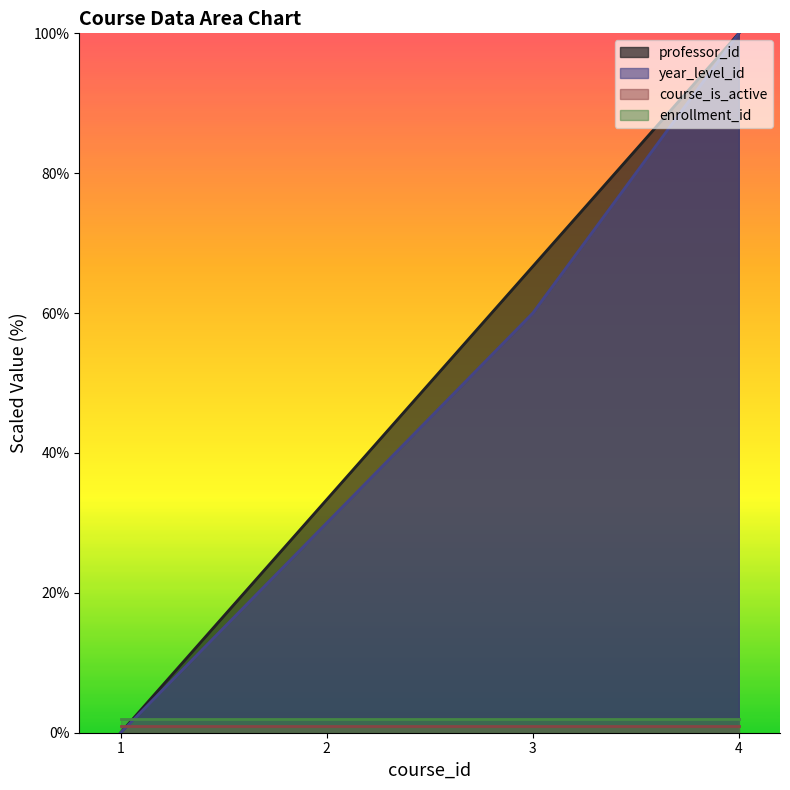

Which has a higher value, 3 or 1?

3